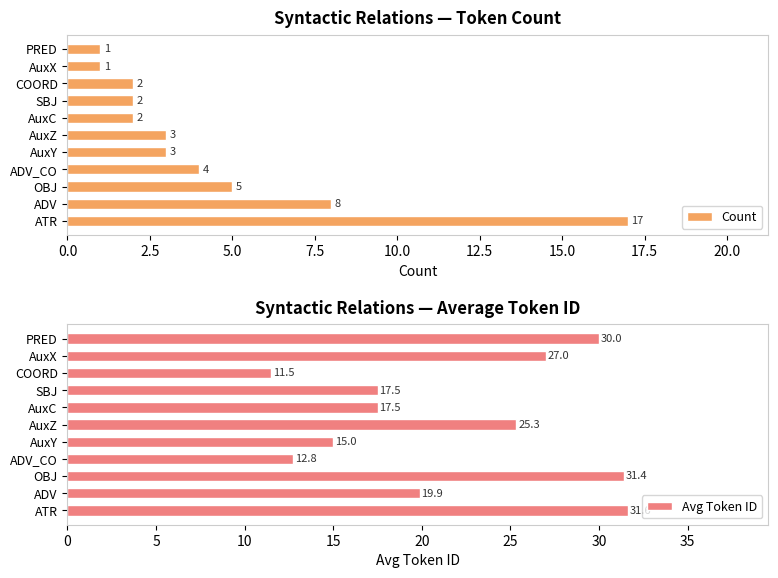

What is the value of the Count bar at the 11th from the left?

1.0